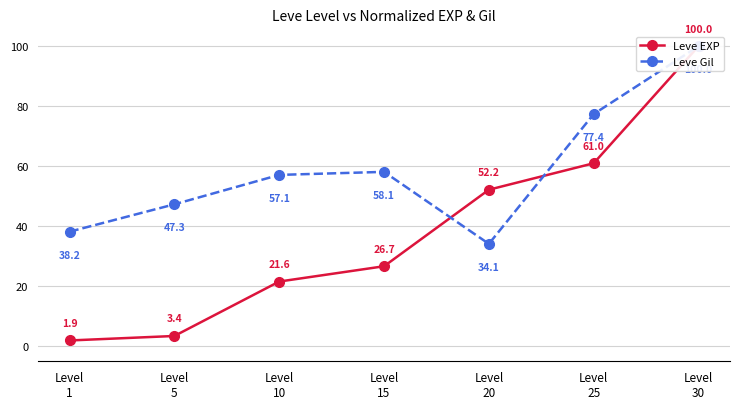

Where is Leve EXP nearest to the value 50?

Level
20